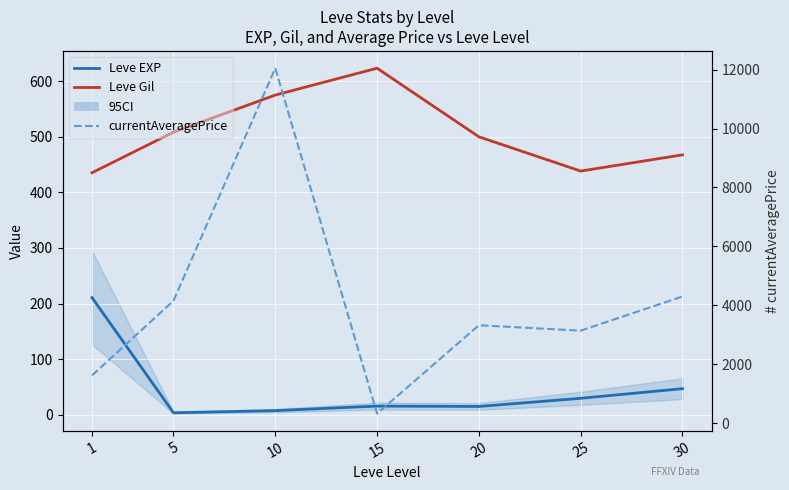

What is the sum of all Leve Gil values?

3547.8